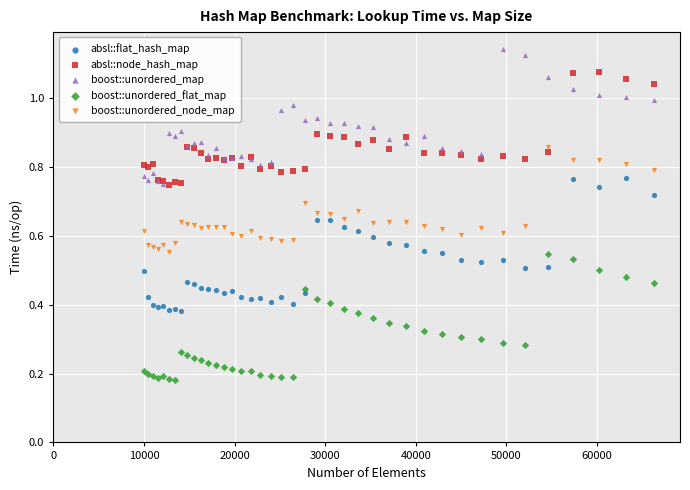

What are all the series names shown in the legend?

absl::flat_hash_map, absl::node_hash_map, boost::unordered_map, boost::unordered_flat_map, boost::unordered_node_map